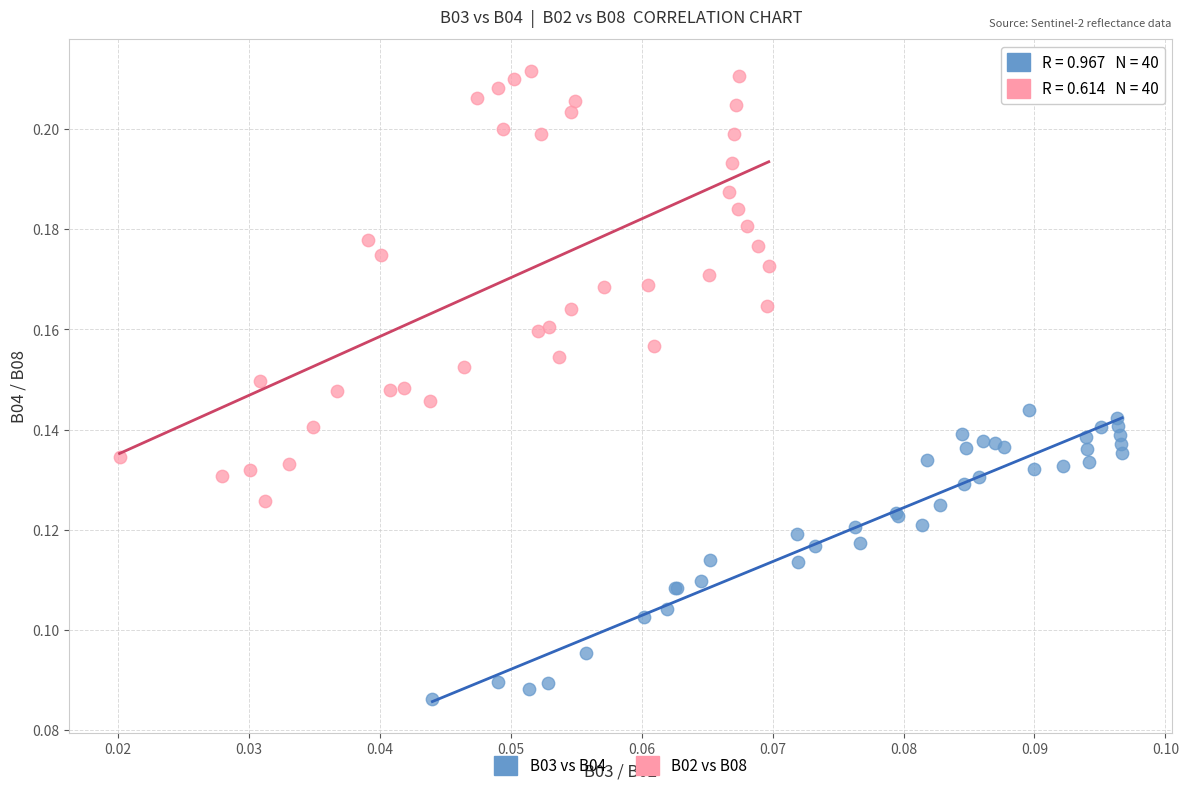

What are all the series names shown in the legend?

B03 vs B04, B02 vs B08